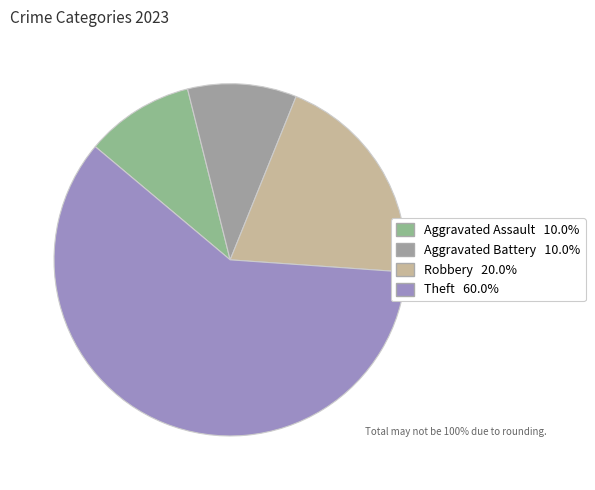

How many segments does this pie chart have?

4